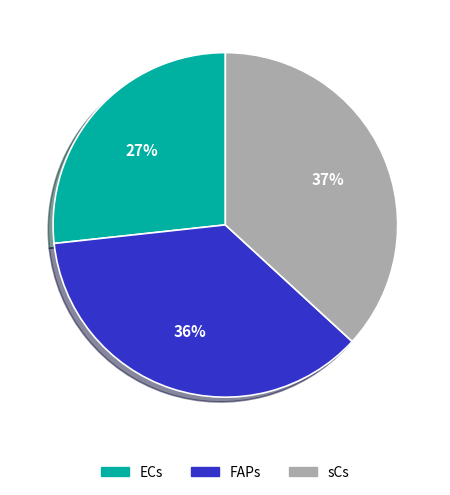

Which slice is the smallest?

ECs